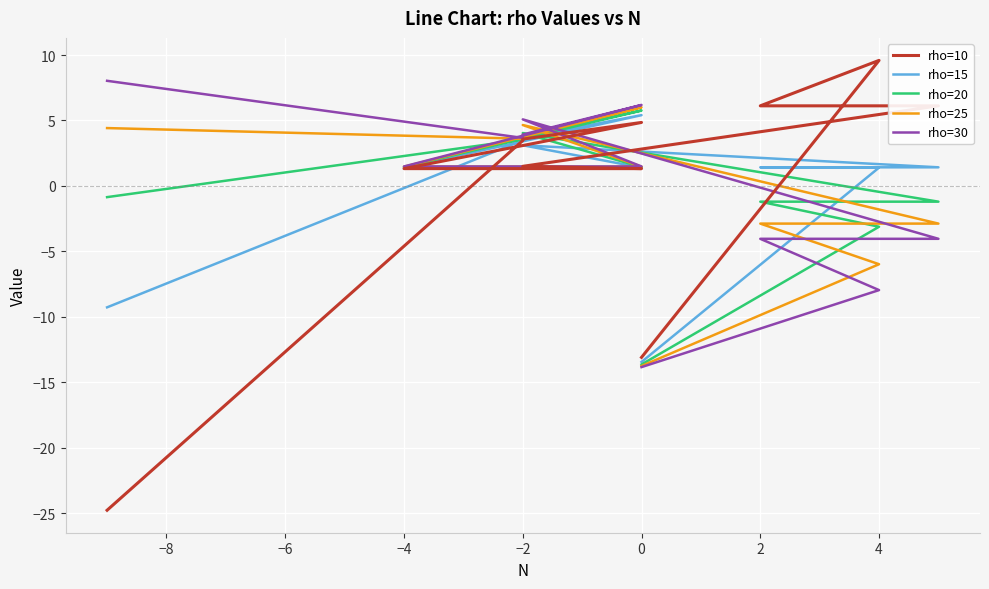

True or false: rho=15 has more than 2 points higher than both neighbors.

False